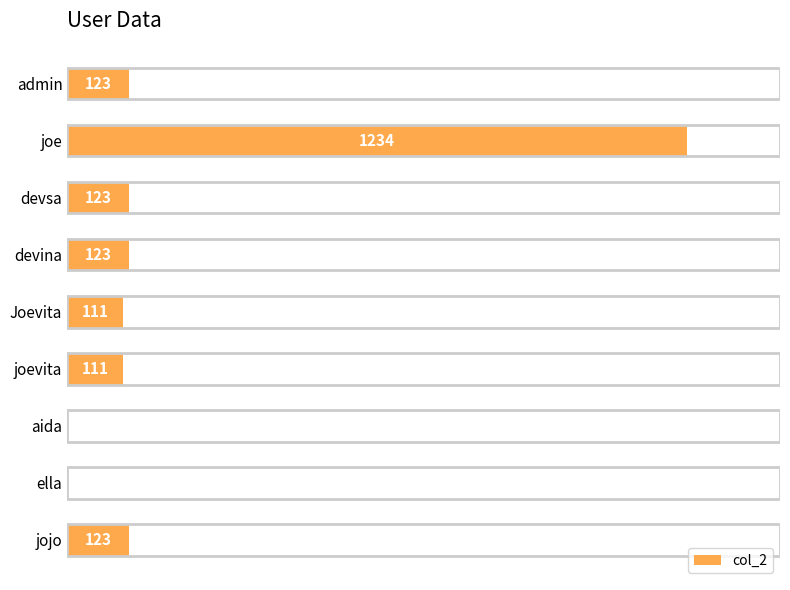

Does the chart contain any negative values?

No